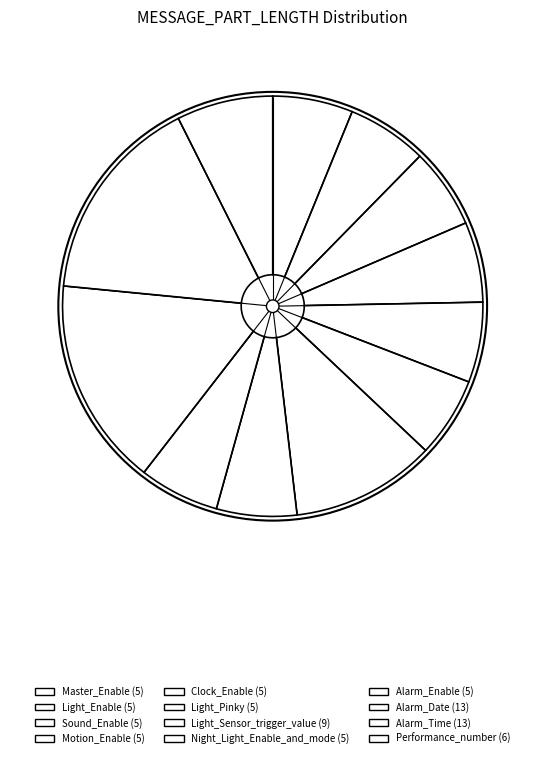

What percentage is the Light_Enable slice, to the nearest percent?

6%